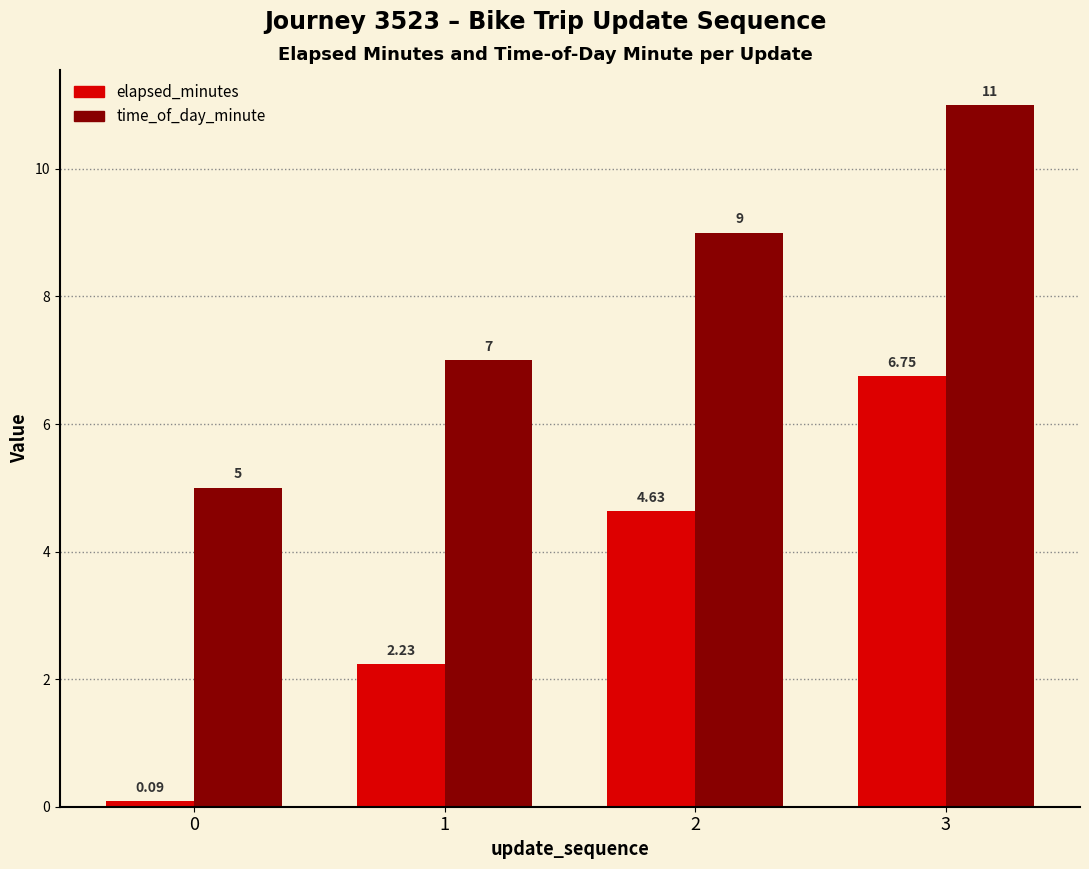

Is the value of elapsed_minutes at 1 greater than the value of time_of_day_minute at 3?

No